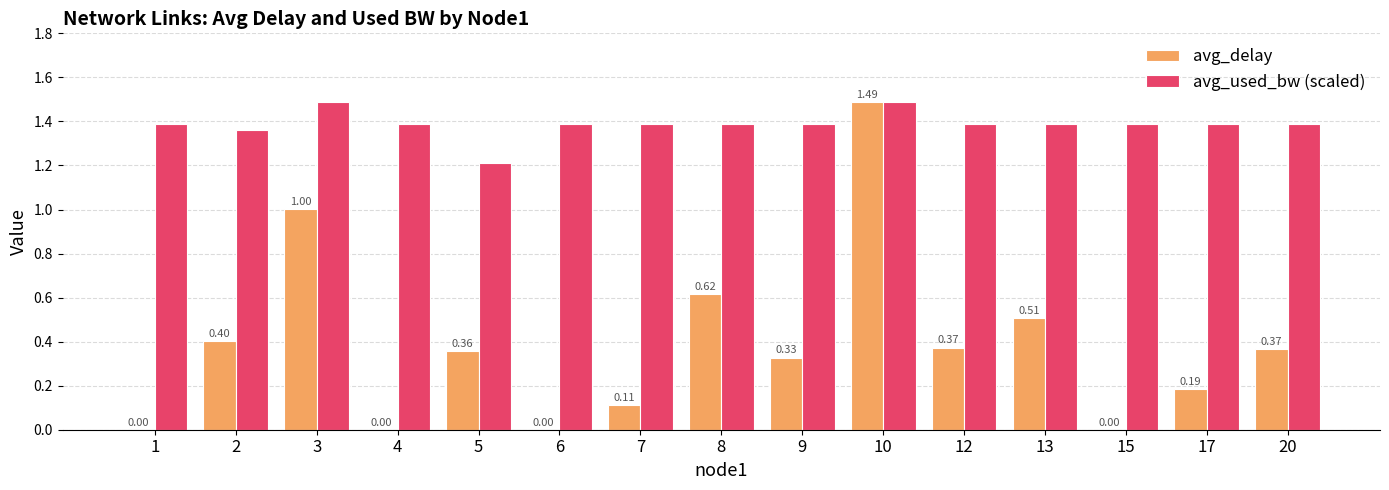

What is the total value across all series at 8?

2.0